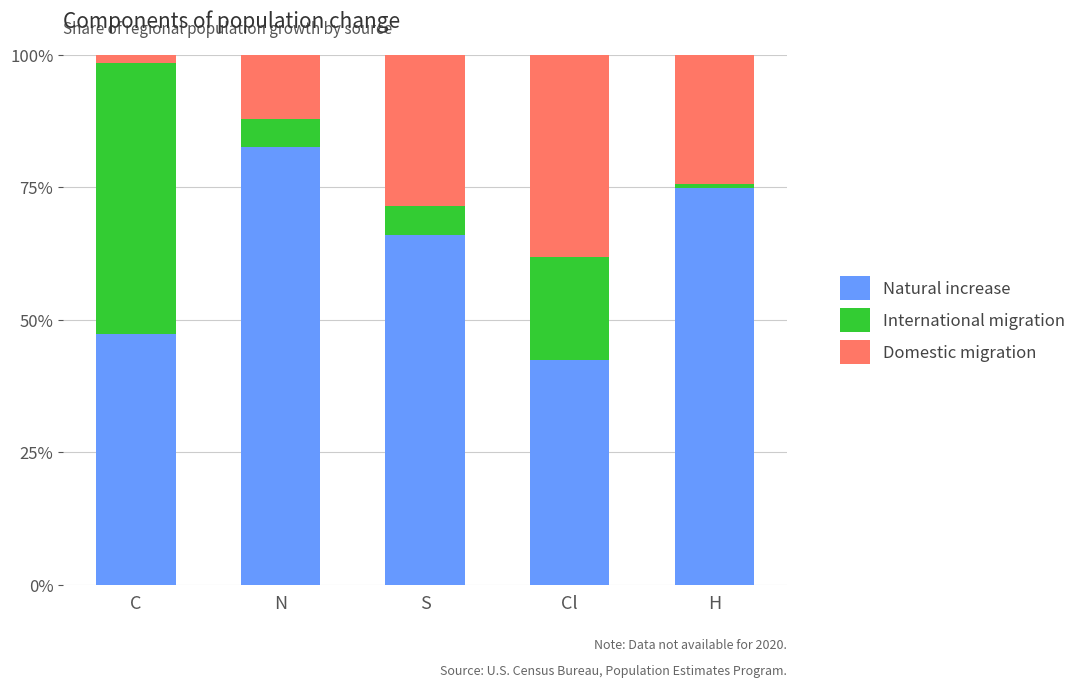

Reading right to left, transcribe the values for Natural increase.

74.9	42.5	66.1	82.6	47.4